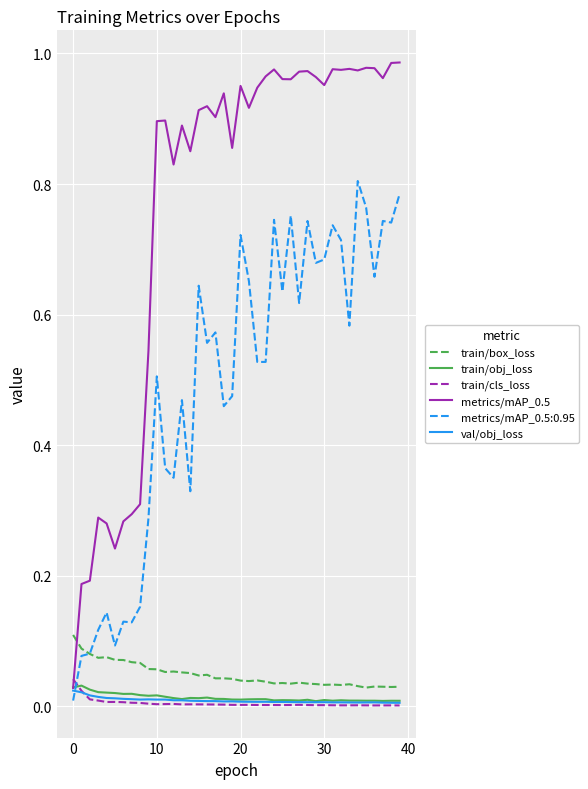

Which series has the largest total across all categories?

metrics/mAP_0.5